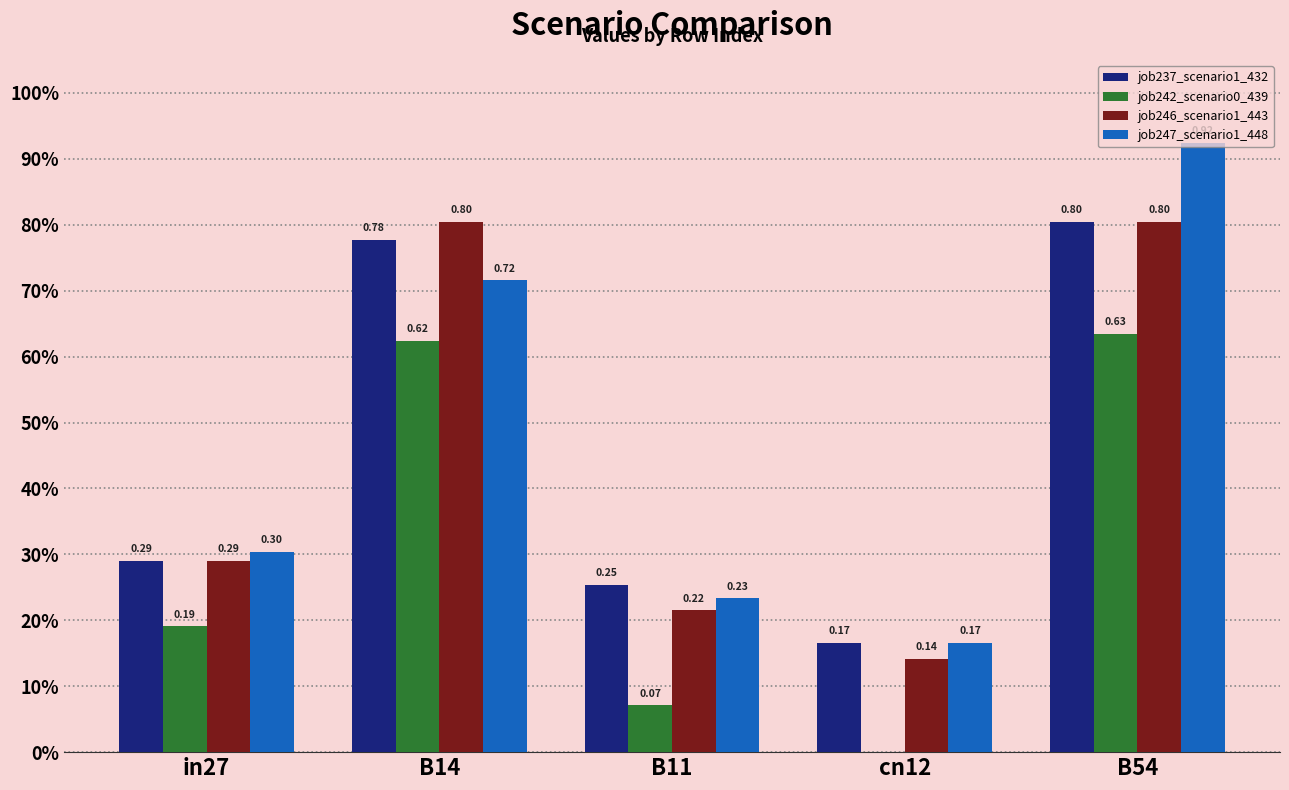

Reading left to right, extract all data points from this chart.

job237_scenario1_432: in27=0.3	B14=0.8	B11=0.3	cn12=0.2	B54=0.8
job242_scenario0_439: in27=0.2	B14=0.6	B11=0.1	cn12=0.0	B54=0.6
job246_scenario1_443: in27=0.3	B14=0.8	B11=0.2	cn12=0.1	B54=0.8
job247_scenario1_448: in27=0.3	B14=0.7	B11=0.2	cn12=0.2	B54=0.9